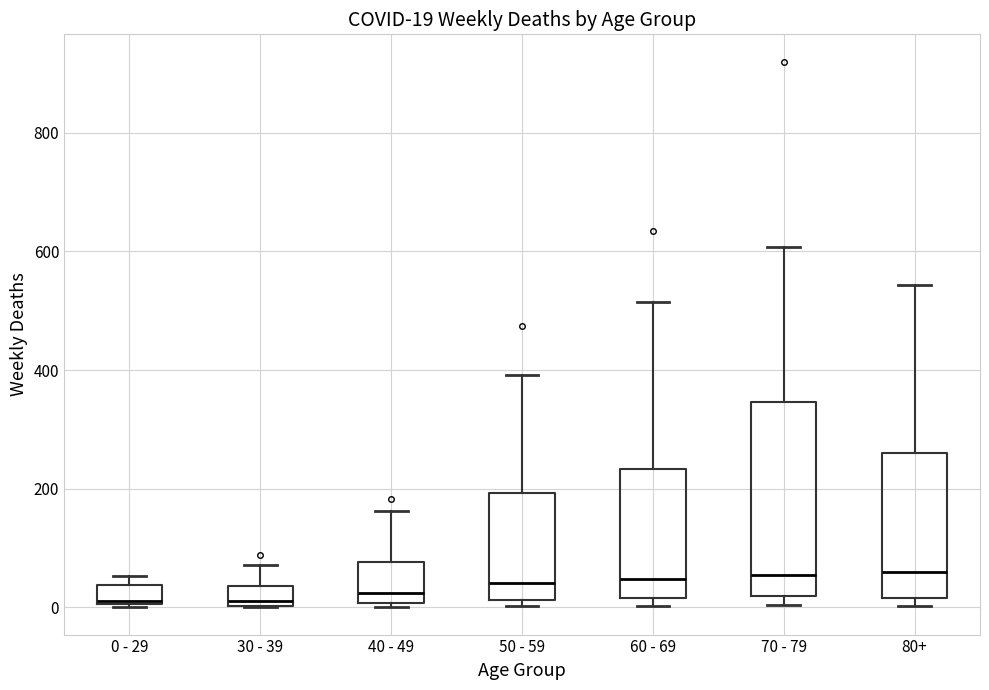

Comparing the boxes themselves (not the whiskers), which one is the tallest?

70 - 79